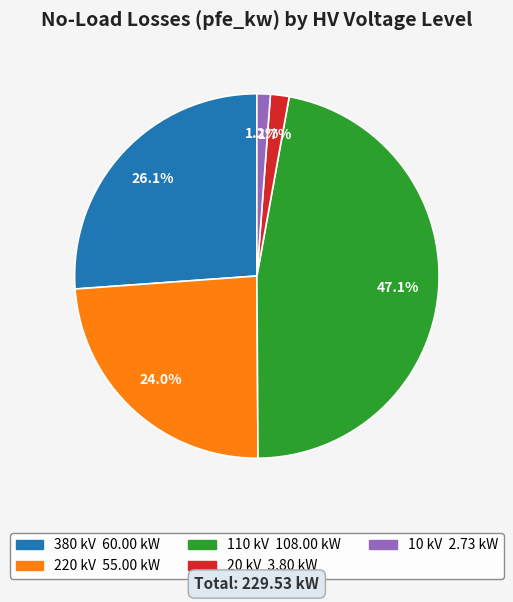

Is there any slice that represents more than half of the pie?

No